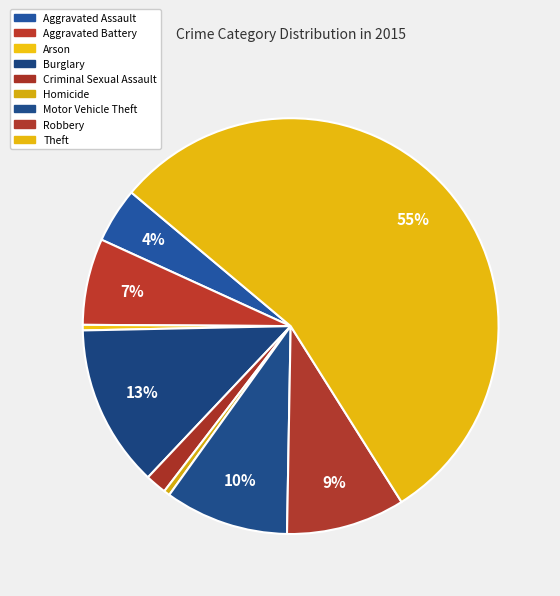

True or false: Robbery accounts for 9% of the total.

True